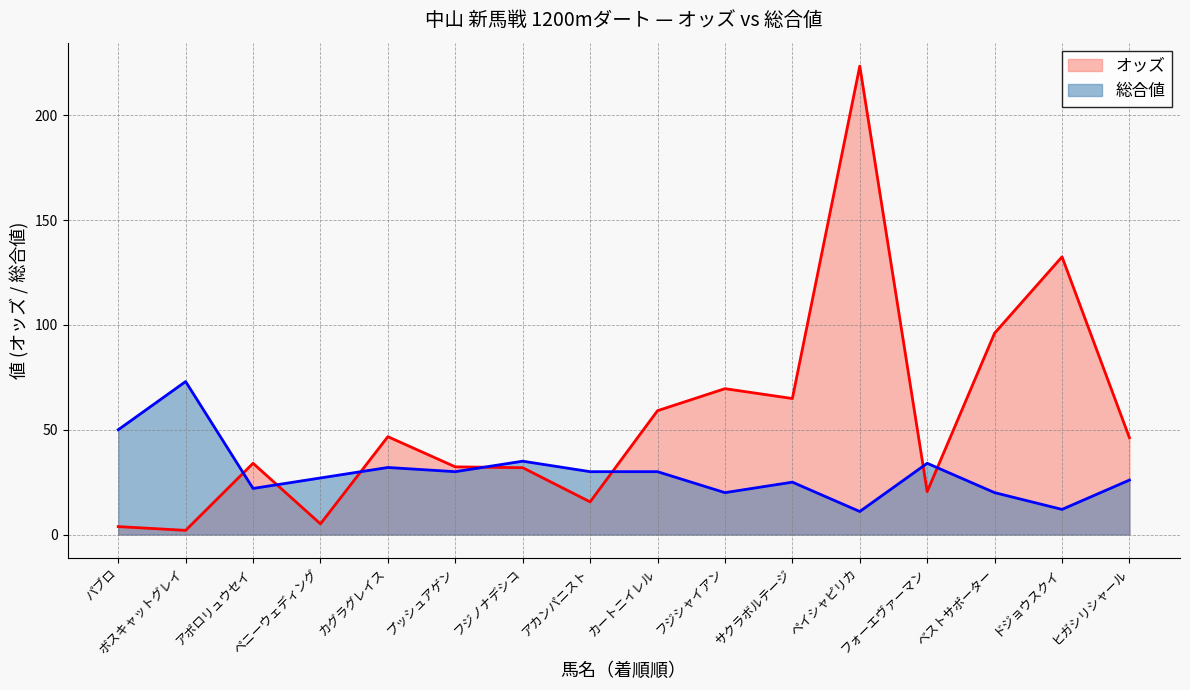

True or false: 総合値 and オッズ intersect in this chart.

True